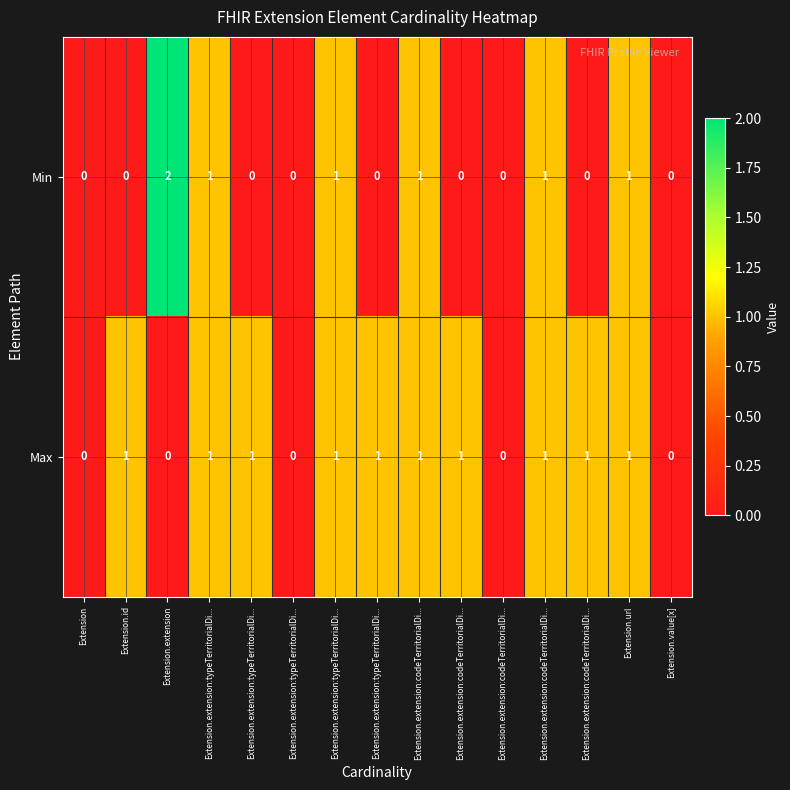

Which series has the widest spread of values?

Min